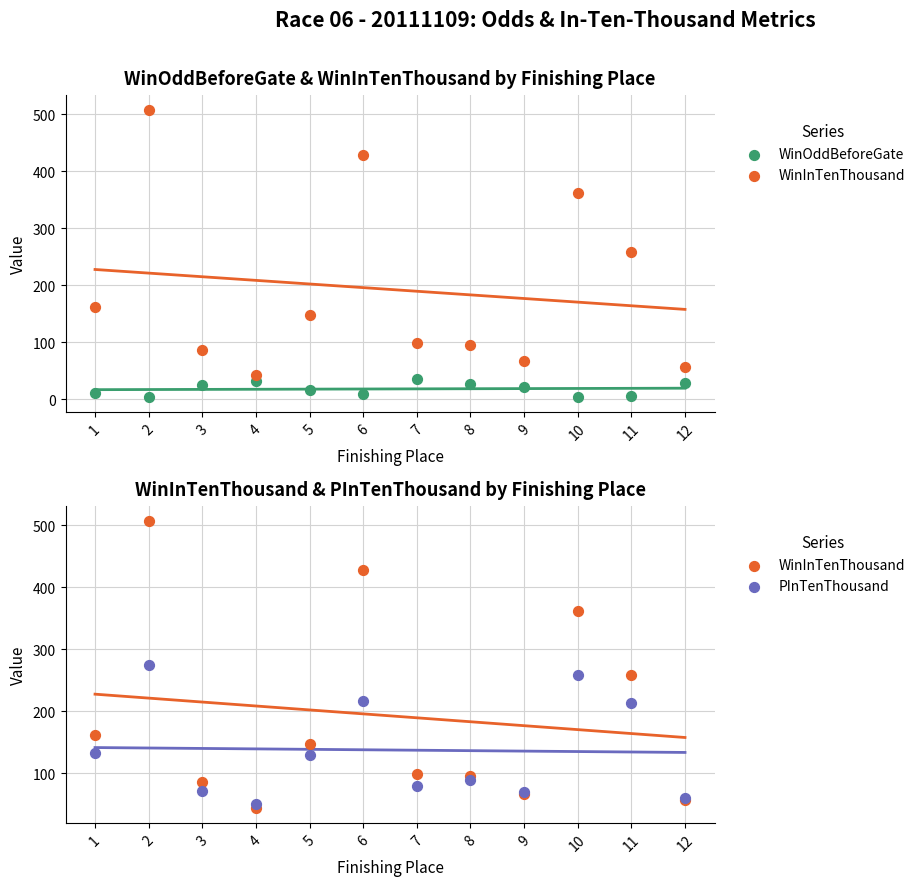

Which series reaches the maximum Y coordinate?

WinInTenThousand